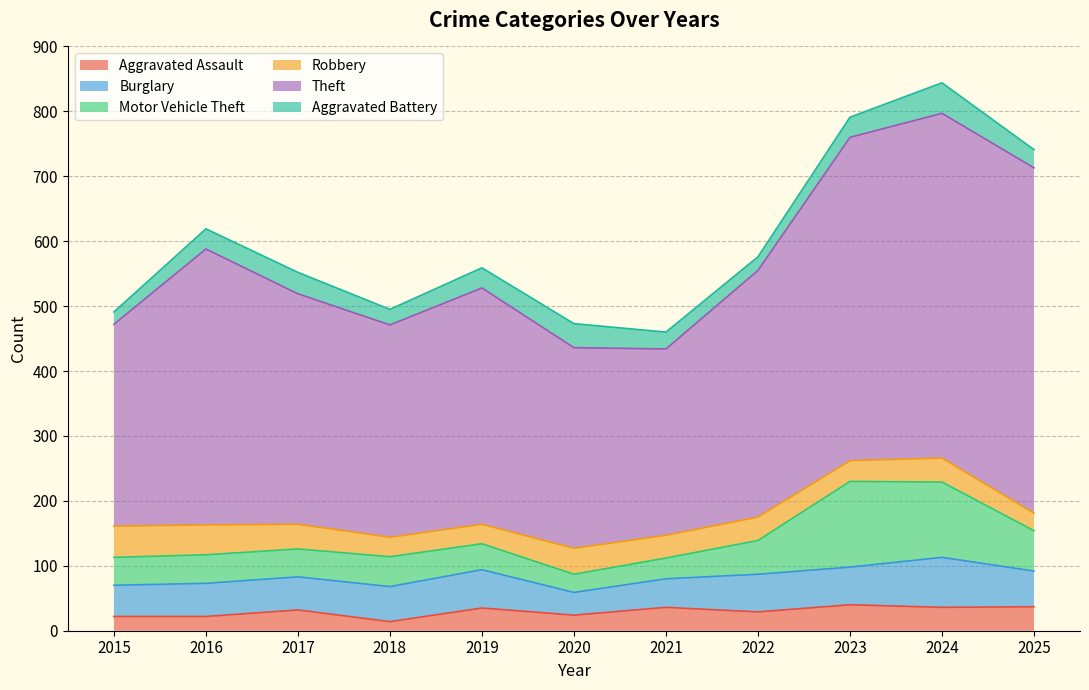

How many interior local peaks does the Burglary series have?

2